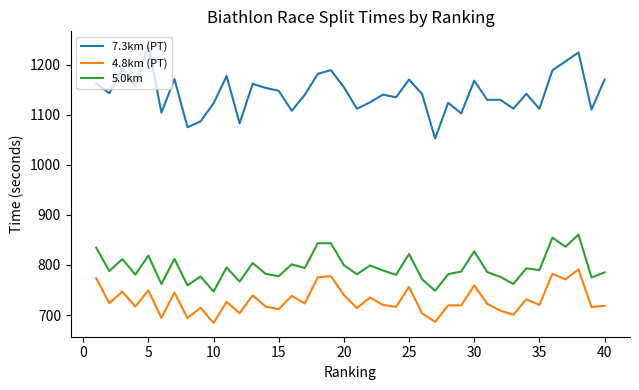

What is the lowest value of the 4.8km (PT) series?

684.4